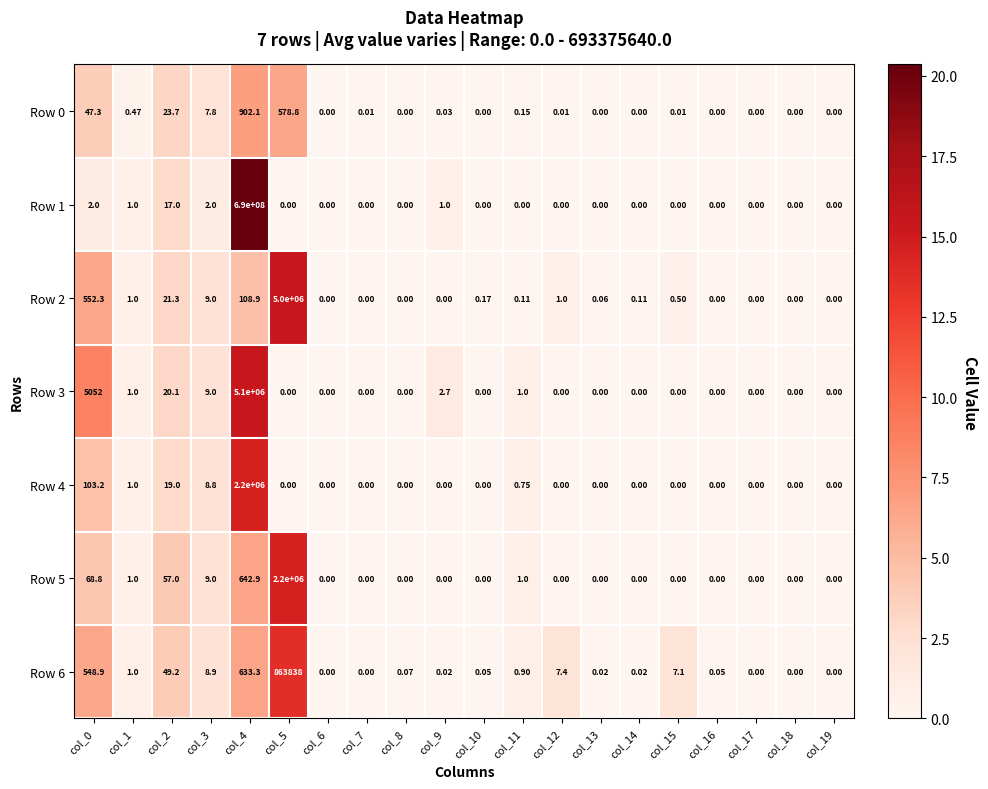

Is the value of Row 3 at col_16 greater than the value of Row 4 at col_1?

No